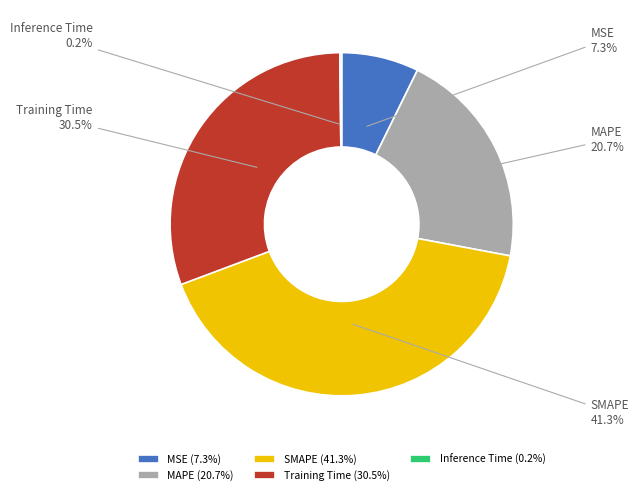

Is it true that SMAPE is 33% of the pie?

False